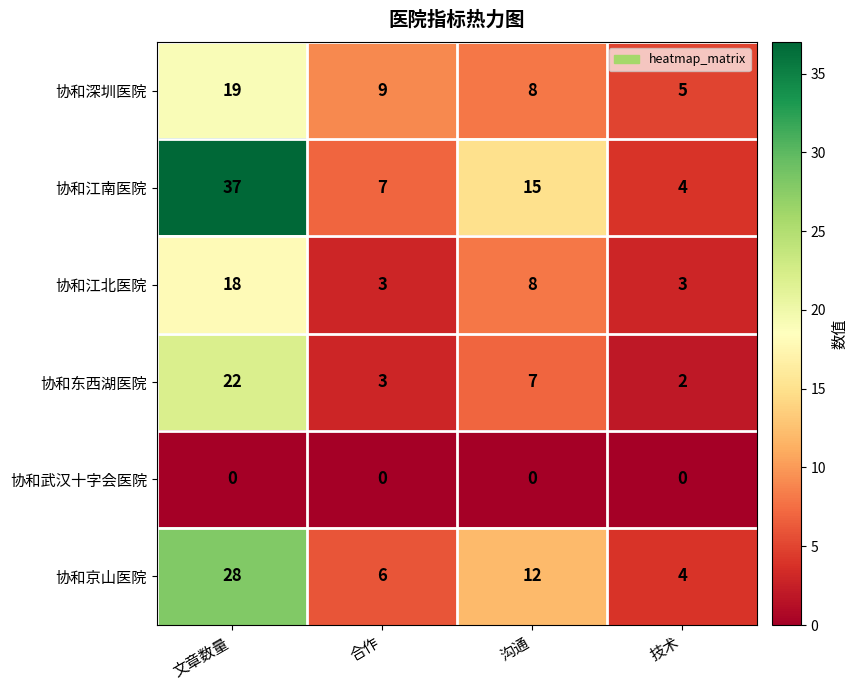

At how many categories does at least one series exceed 8?

3